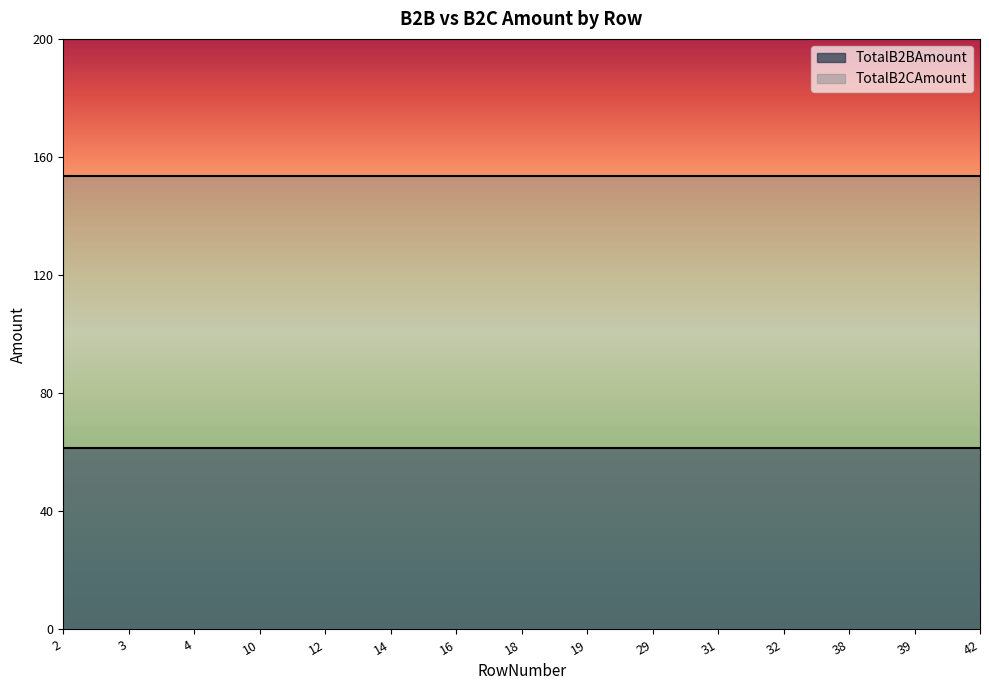

List the series in order of their peak value, highest first.

TotalB2CAmount, TotalB2BAmount